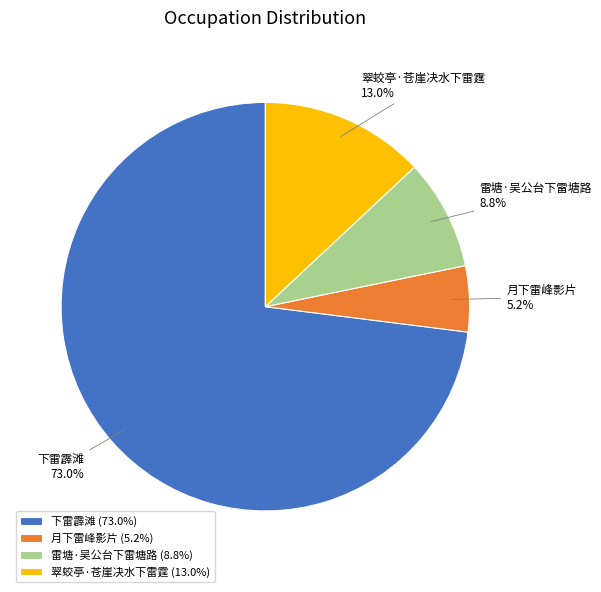

To the nearest percent, what percentage of the pie is 下雷霹滩?

73%